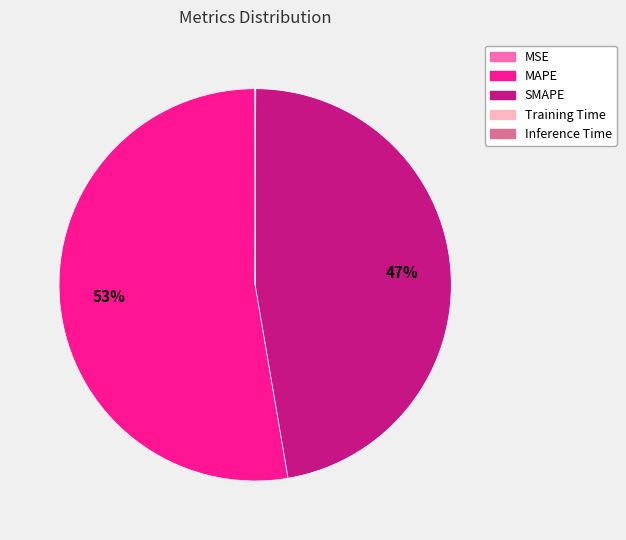

What is the largest slice in the pie chart?

MAPE